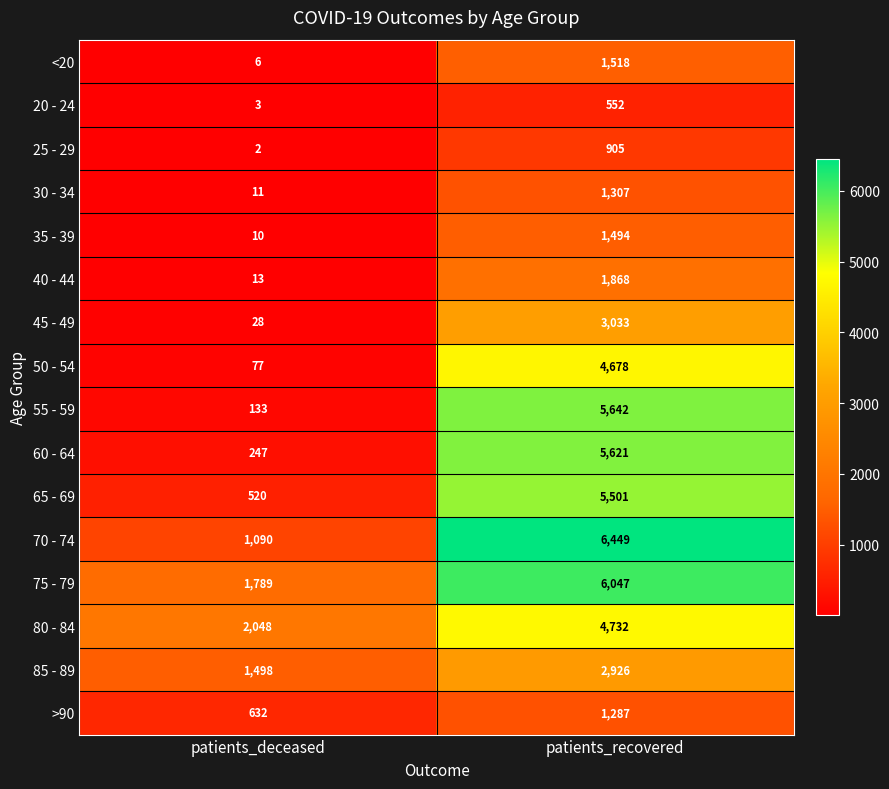

Where is 75 - 79 nearest to the value 3918?

patients_deceased